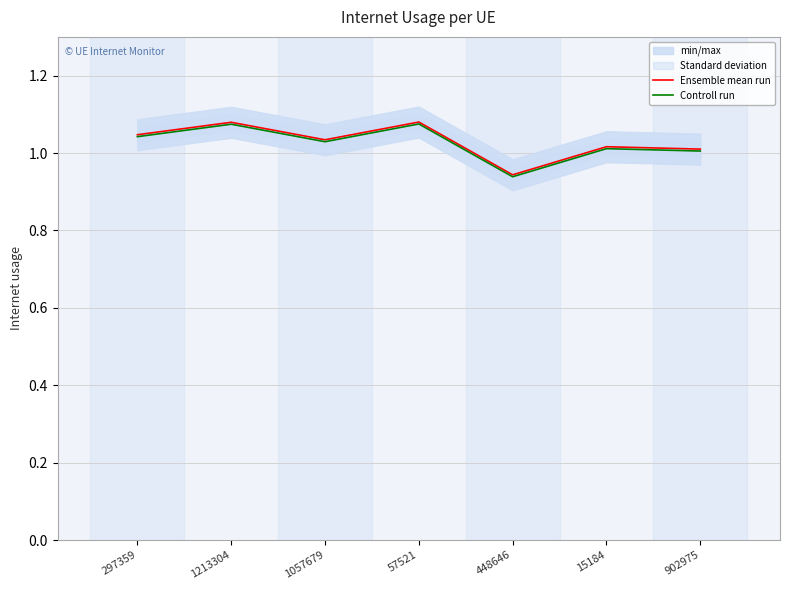

Rank the series by their average value, from lowest to highest.

Controll run, Ensemble mean run